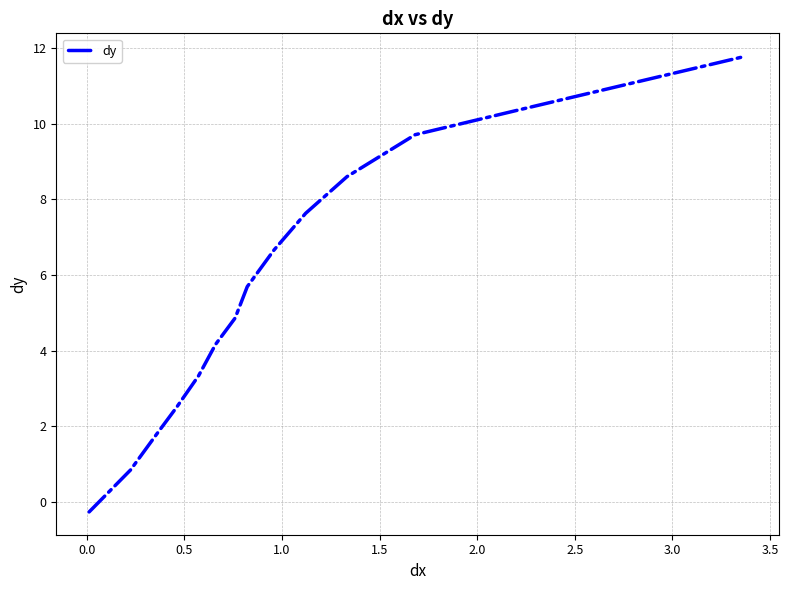

What is the difference between the maximum and minimum values?

12.0